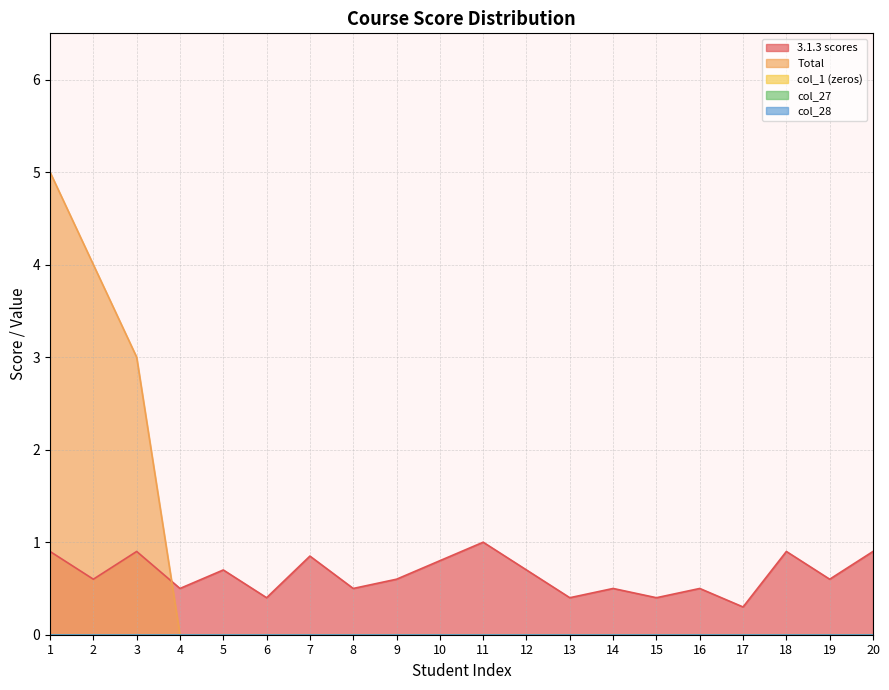

Which category has the lowest value in the 3.1.3 scores series?

17